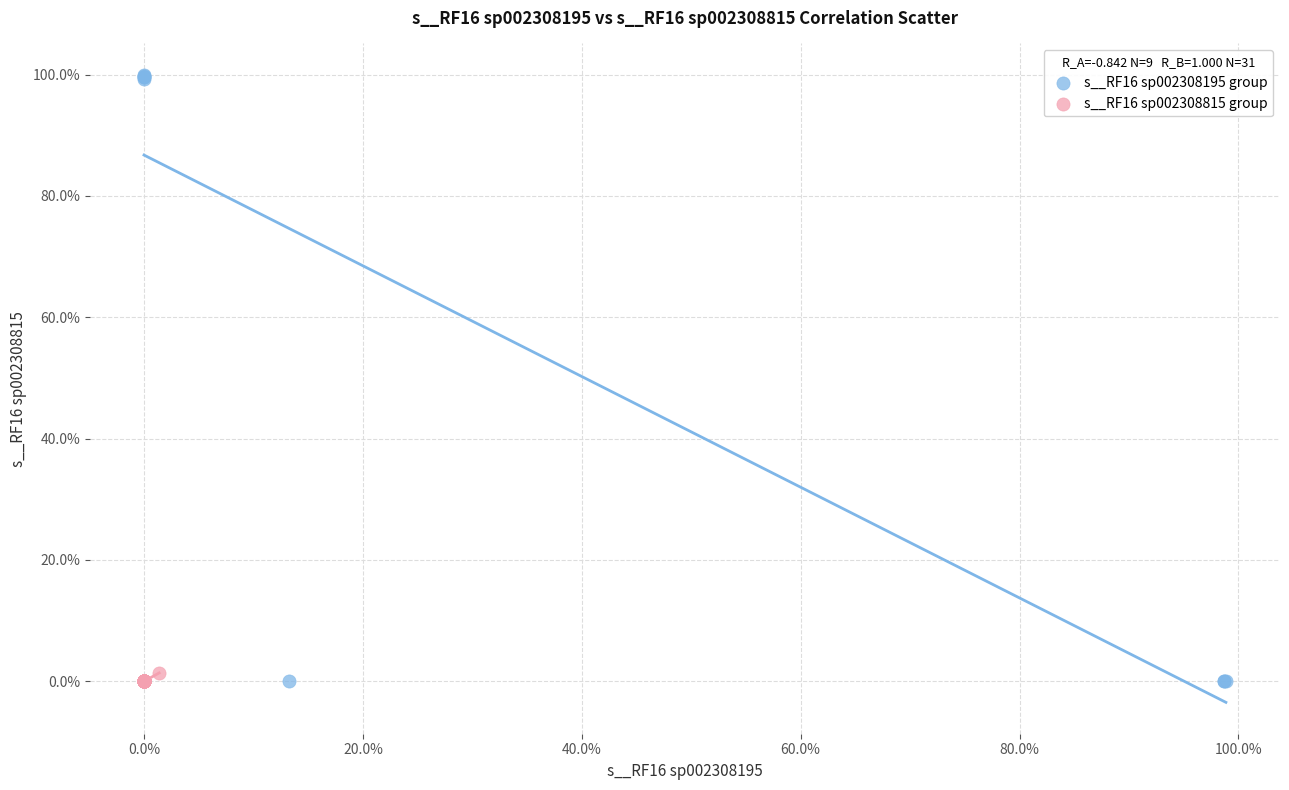

What are all the series names shown in the legend?

s__RF16 sp002308195 group, s__RF16 sp002308815 group